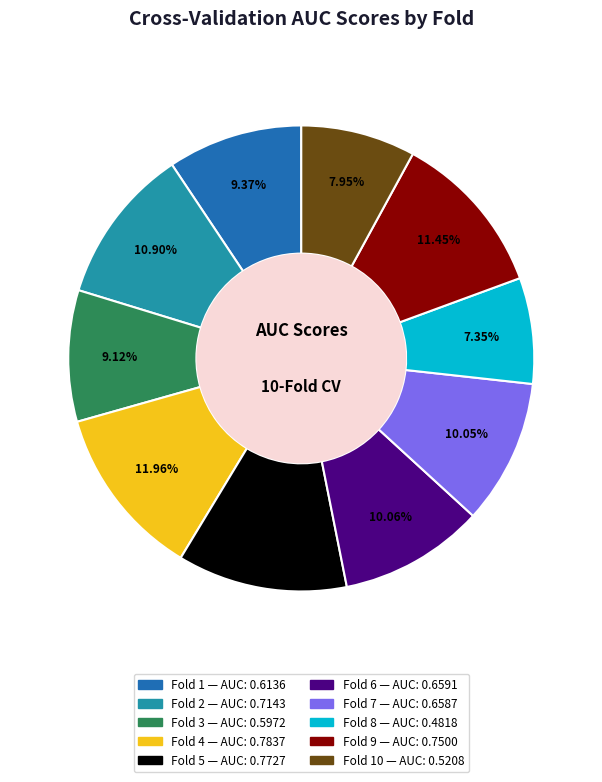

Does any single category account for the majority?

No